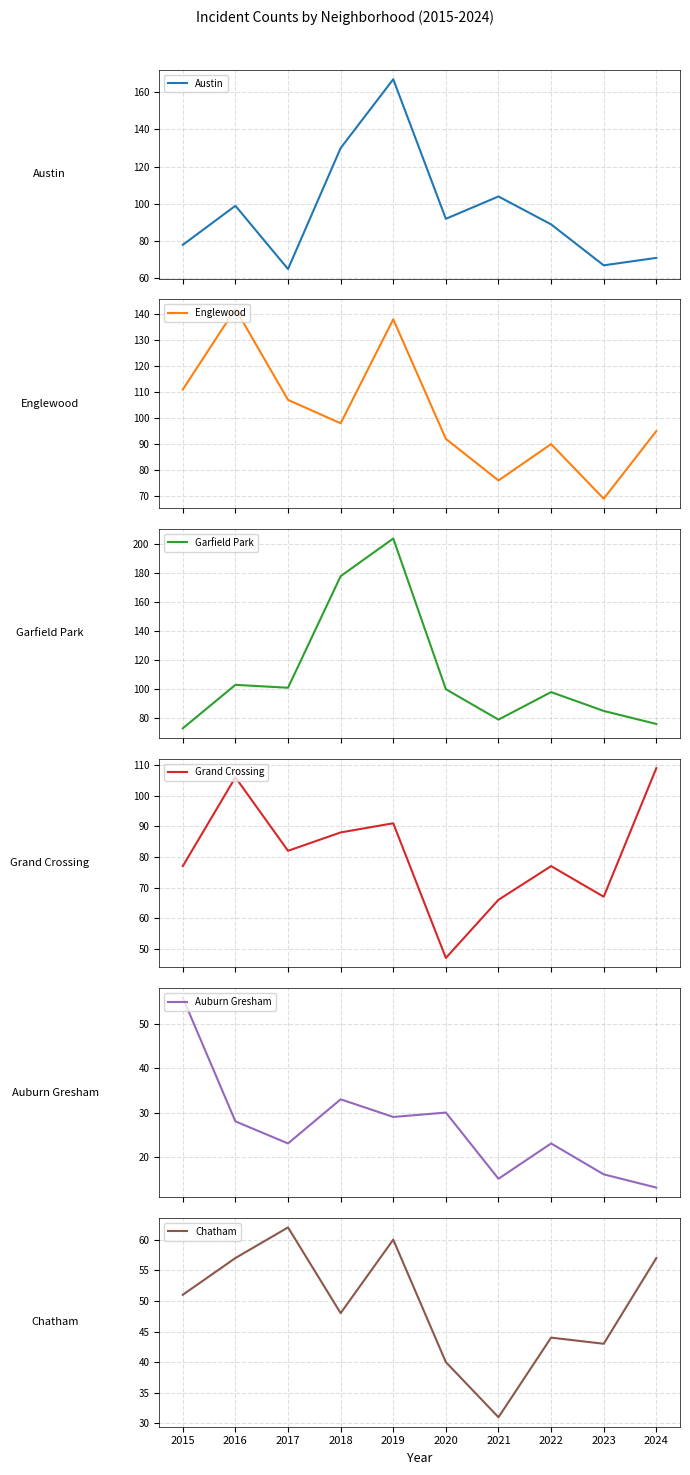

True or false: Garfield Park has a value of 122 at 2021.

False